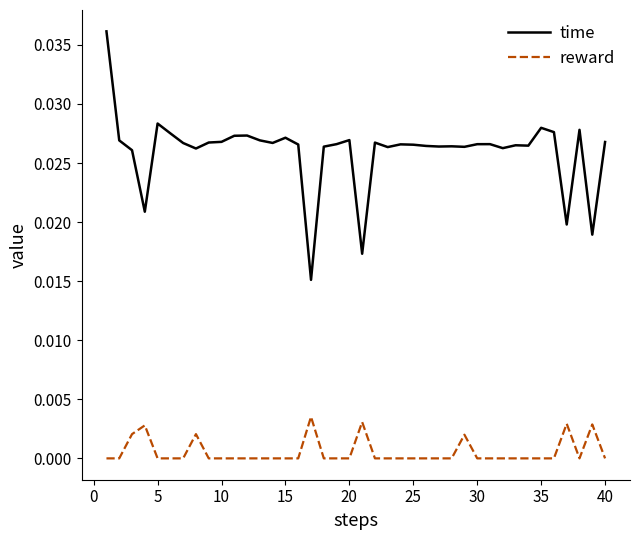

True or false: time has more than 1 points higher than both neighbors.

True